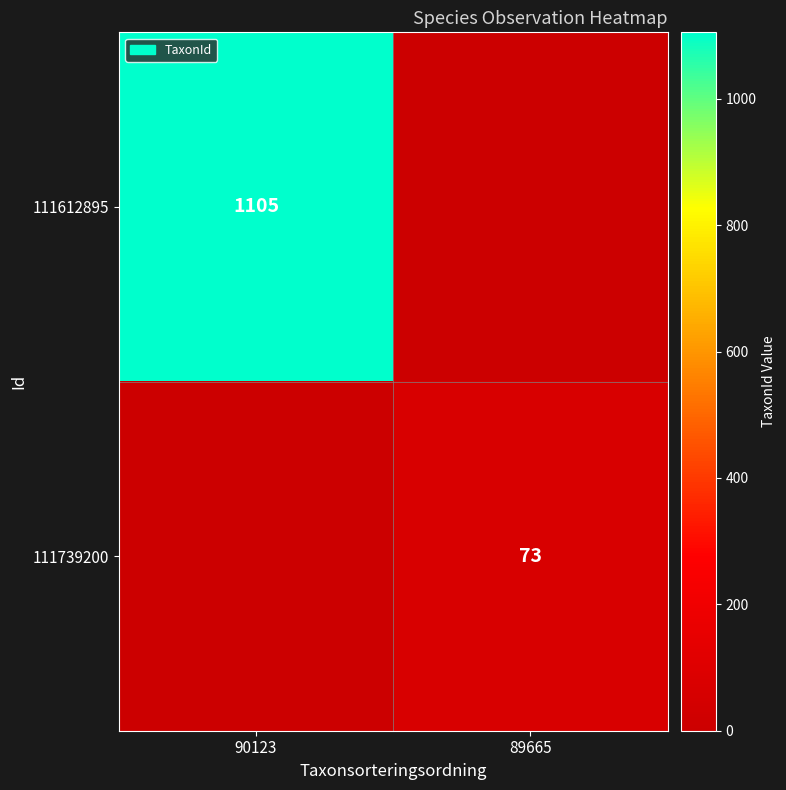

At which category is the sum across all series the highest?

90123